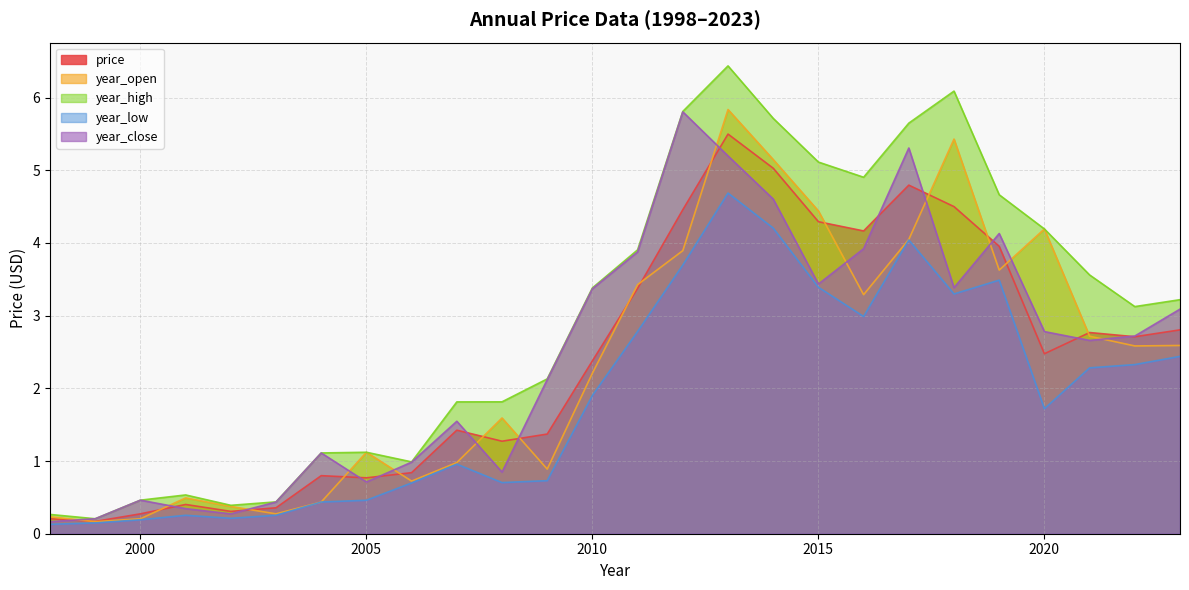

Rank the categories by year_high value from highest to lowest.

2013, 2018, 2012, 2014, 2017, 2015, 2016, 2019, 2020, 2011, 2021, 2010, 2023, 2022, 2009, 2008, 2007, 2005, 2004, 2006, 2001, 2000, 2003, 2002, 1998, 1999